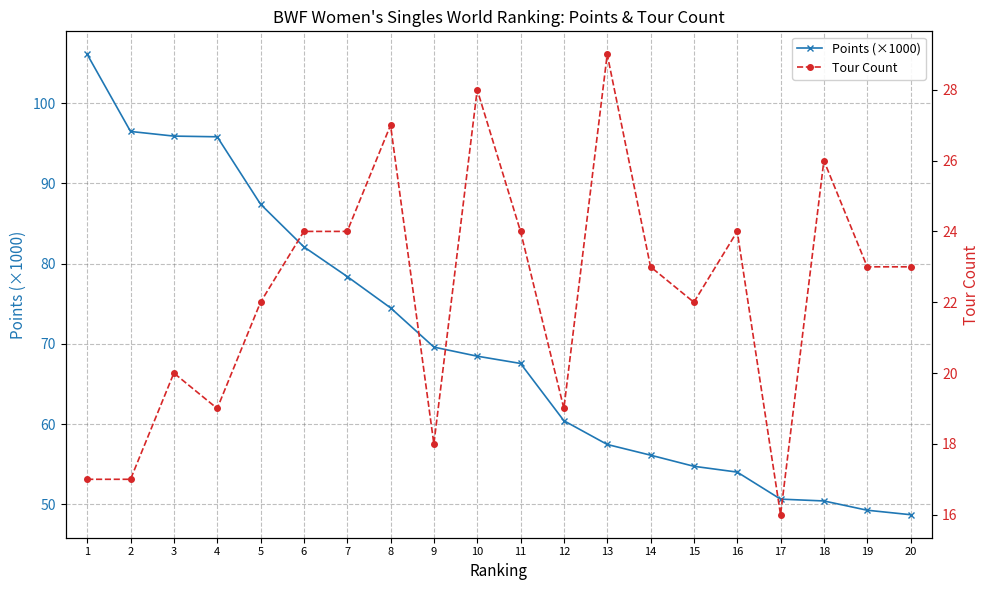

What is the value of the Tour Count point at the 10th from the left?

28.0